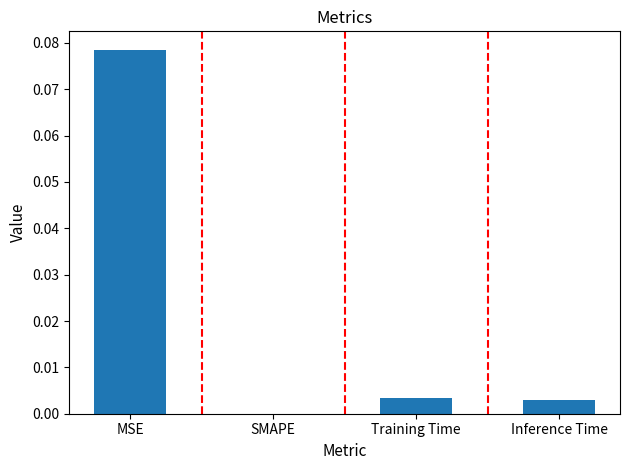

Are the bars horizontal?

No